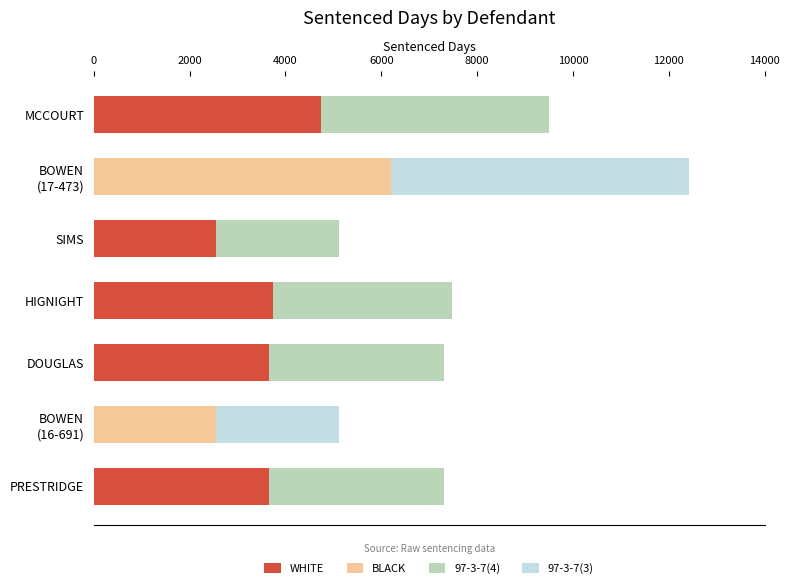

What is the sum of all WHITE values?

18348